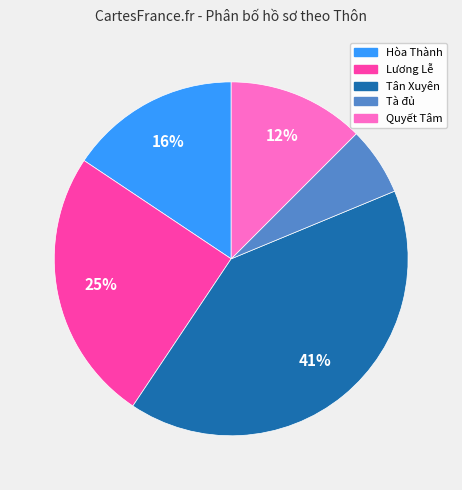

To the nearest percent, what is the average slice percentage?

20%